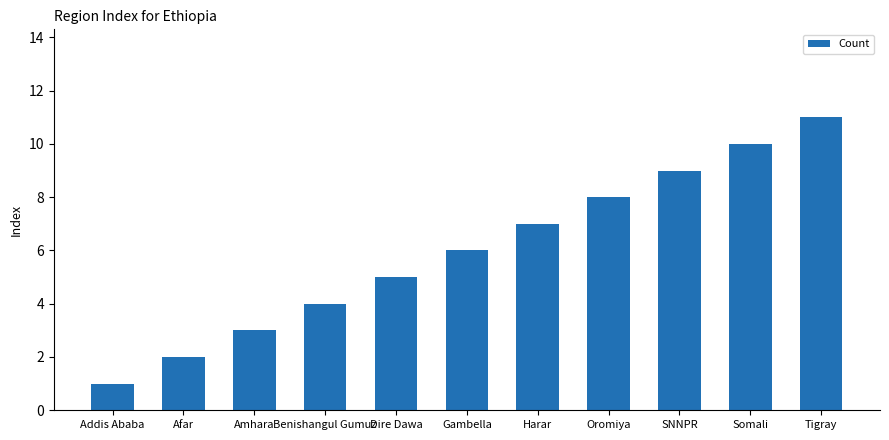

True or false: the data shows 4 at Gambella.

False